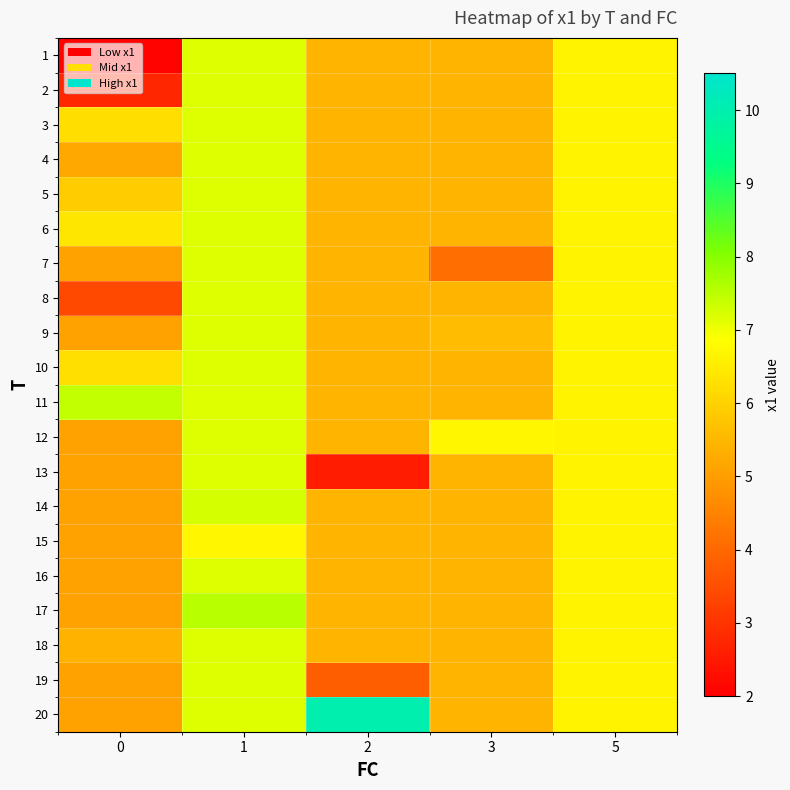

List the series in order of their peak value, lowest first.

row_14, row_0, row_1, row_2, row_3, row_4, row_5, row_6, row_7, row_8, row_9, row_11, row_12, row_15, row_17, row_18, row_13, row_10, row_16, row_19